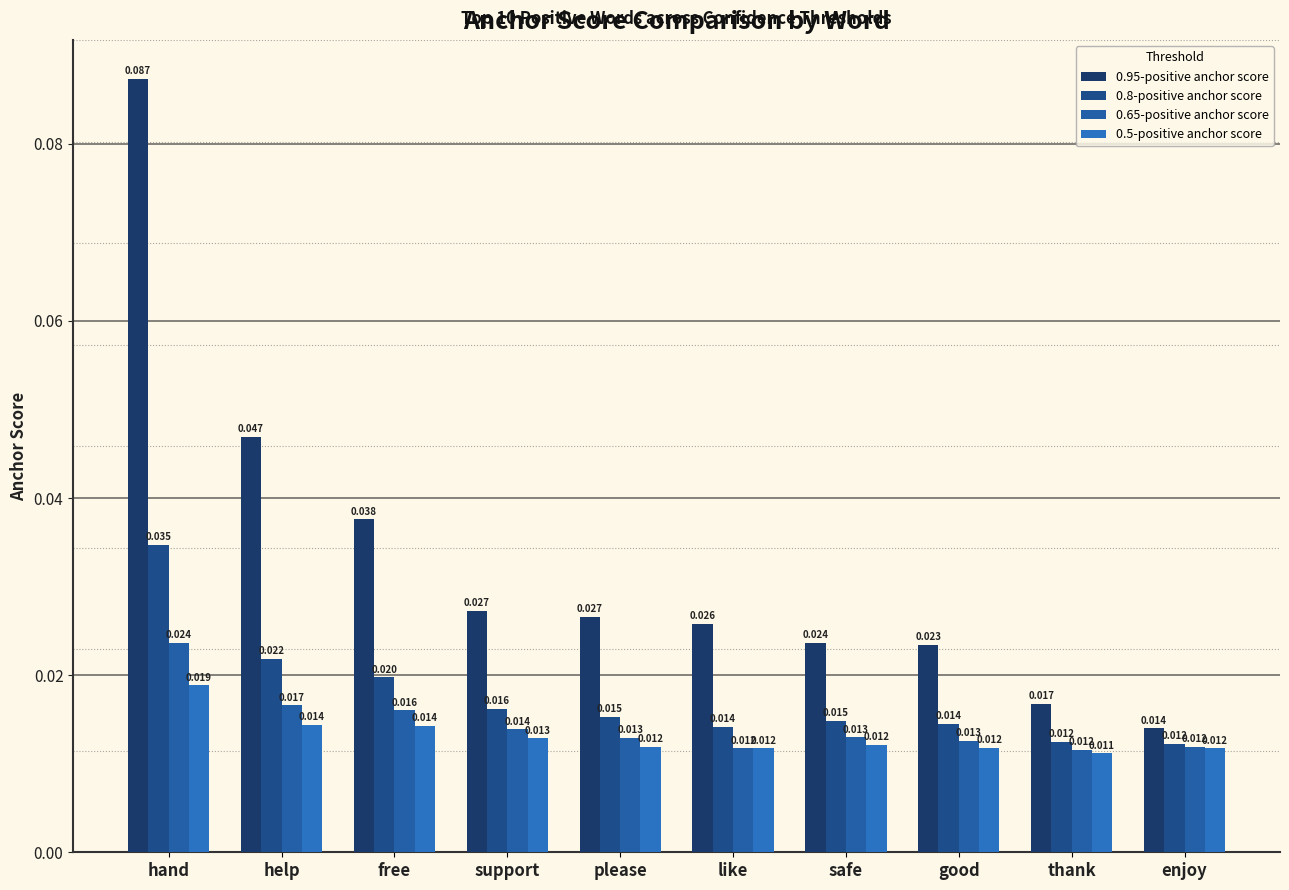

Count the number of categories in the chart.

10